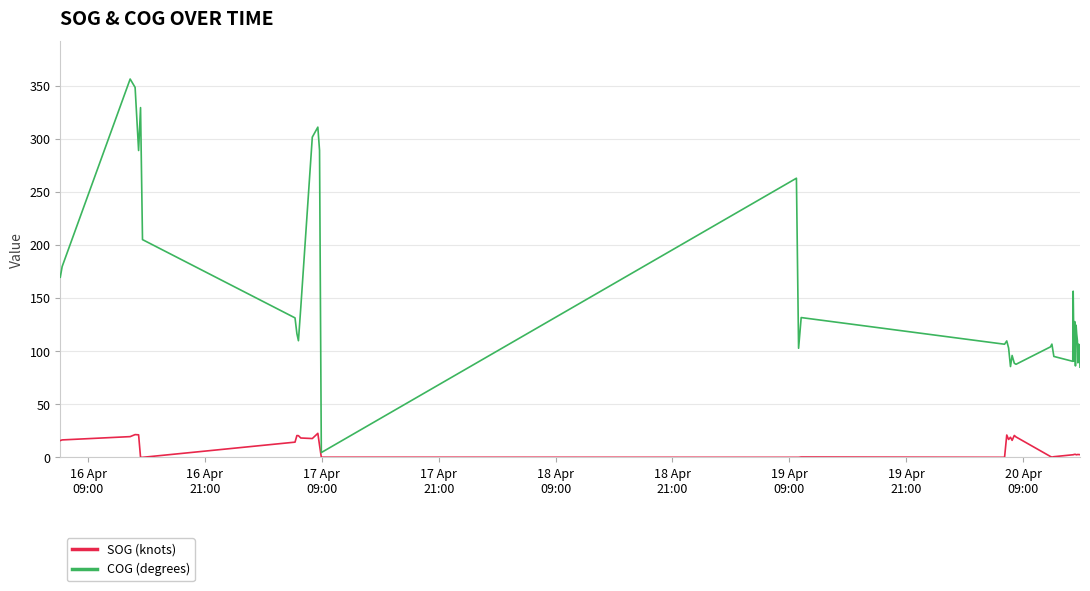

List the series in order of their peak value, highest first.

COG (degrees), SOG (knots)